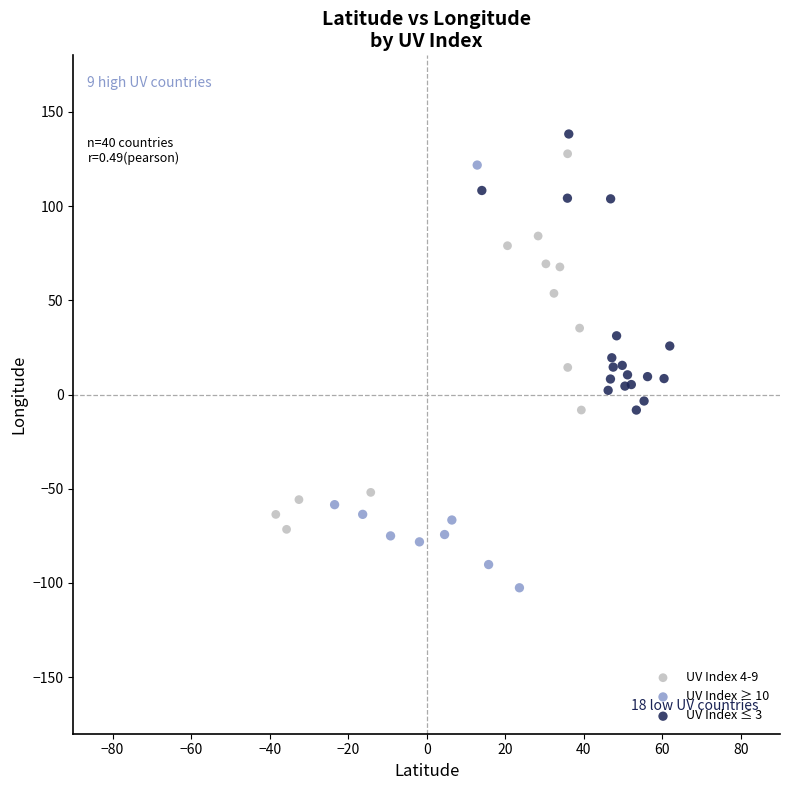

Which series has the largest Y range (max minus min)?

UV Index ≥ 10